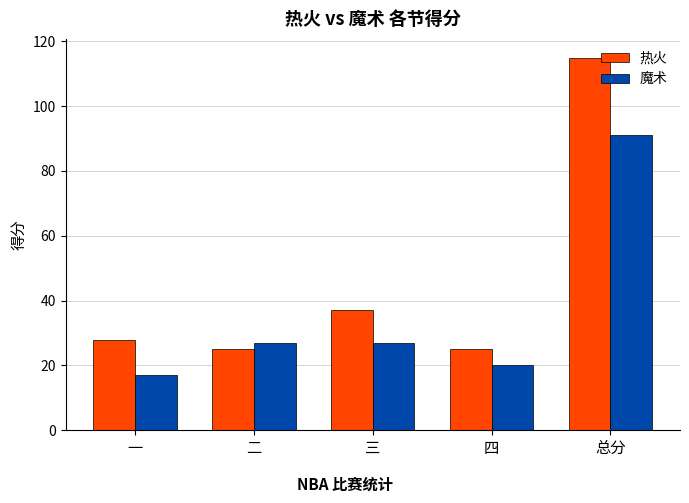

What is the sum of the 魔术 values at 三 and 四?

47